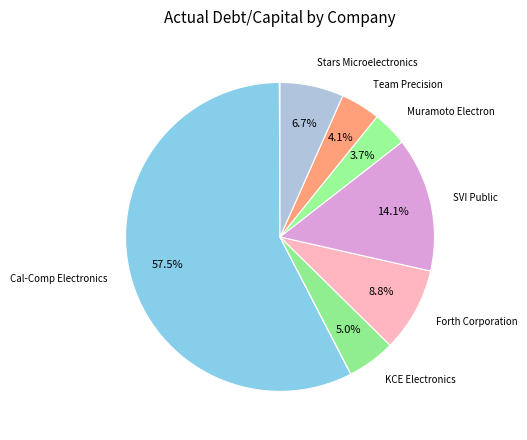

How many segments does this pie chart have?

9